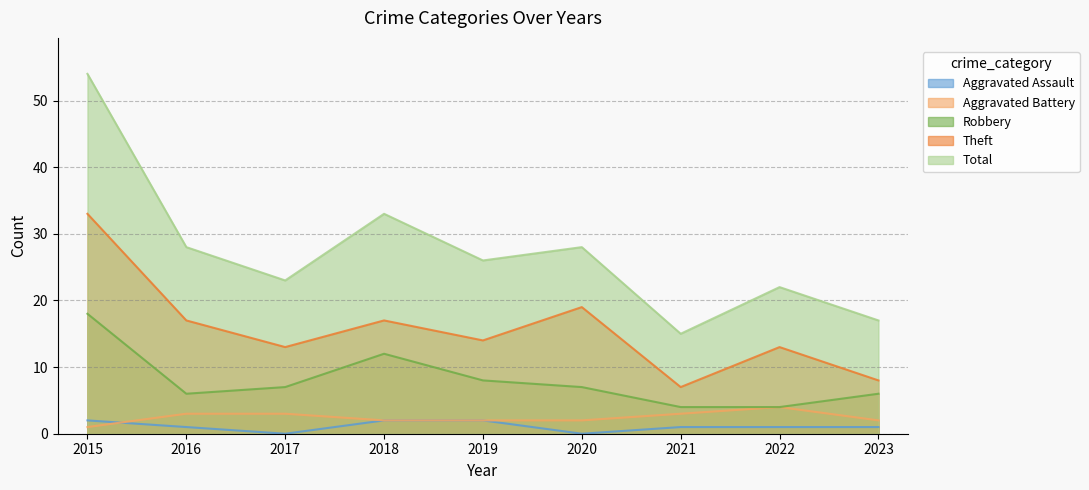

True or false: Total and Theft cross at least once.

False